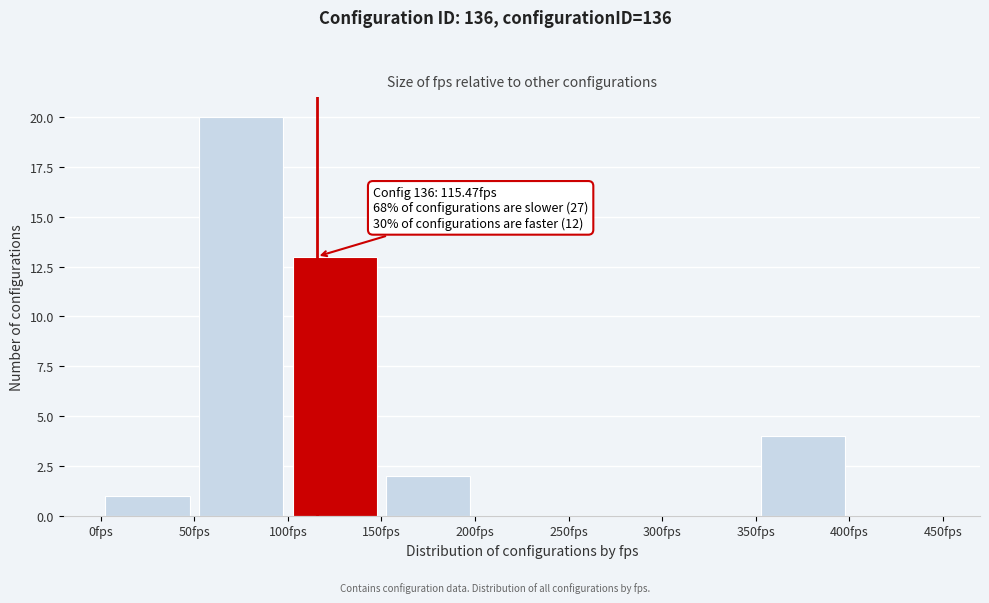

Which range on the x-axis has the tallest bar?

50 to 100